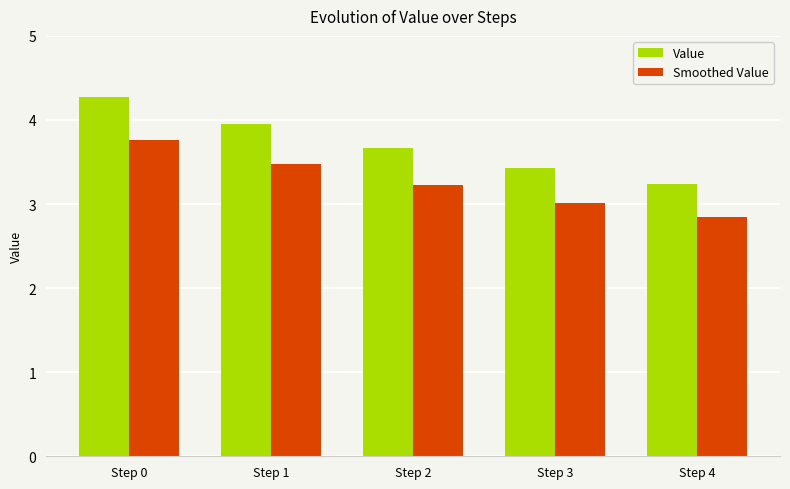

What is the approximate value of Value at Step 3?

3.4